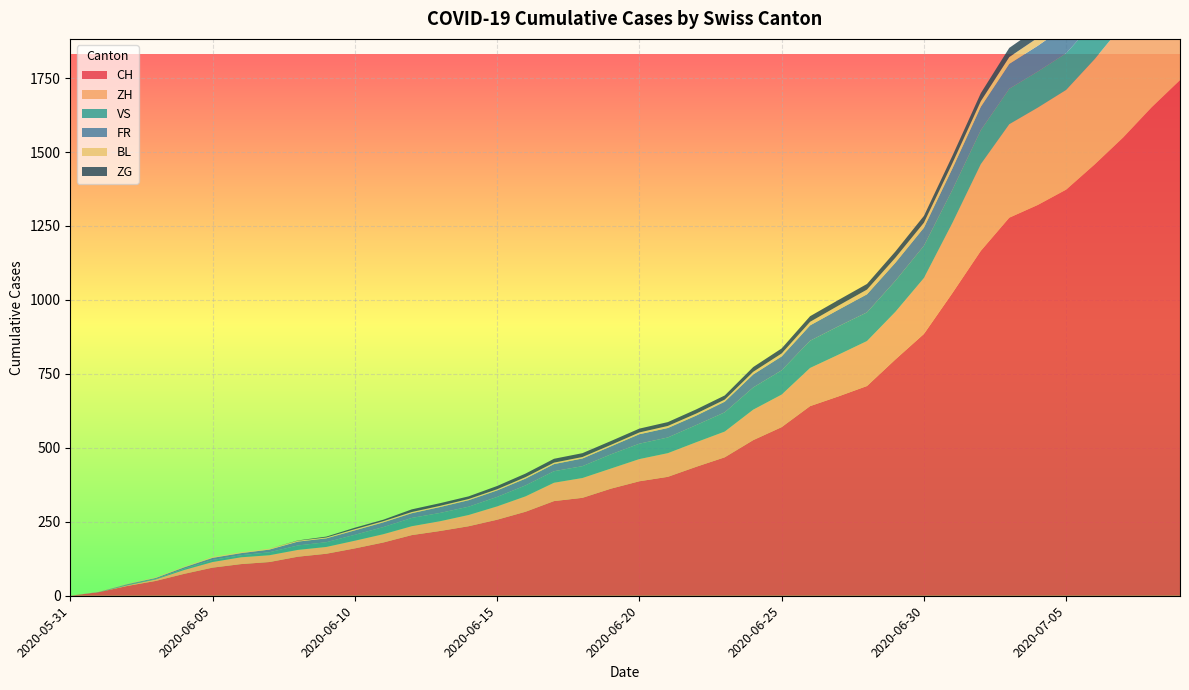

Reading left to right, what are all the values shown in this chart?

CH: 0	12	33	50	74	95	107	114	132	142	160	180	205	219	235	257	284	320	331	362	387	402	436	468	526	570	641	674	709	799	885	1023	1166	1278	1321	1373	1458	1549	1651	1743
ZH: 0	0	2	5	13	19	23	23	23	23	26	28	30	33	38	45	52	62	67	68	75	80	83	87	103	110	129	141	152	161	189	237	293	316	329	337	356	382	405	424
VS: 0	1	2	2	4	7	7	10	15	16	20	24	28	28	28	32	37	39	40	48	52	53	58	65	75	82	92	96	97	105	109	112	115	120	122	124	127	130	130	132
FR: 0	0	2	3	5	7	7	9	13	13	15	16	16	20	22	22	23	24	26	27	32	32	32	36	44	47	52	56	61	61	61	72	79	84	87	92	94	96	99	100
BL: 0	1	1	2	2	3	3	3	3	3	4	4	4	4	4	4	5	5	5	5	6	7	7	7	9	10	12	14	16	17	17	18	19	23	27	27	29	32	35	38
ZG: 0	0	0	0	0	0	0	0	1	3	5	5	9	9	9	11	12	13	13	13	13	13	14	14	16	17	19	19	19	21	23	25	27	31	33	33	36	38	39	41